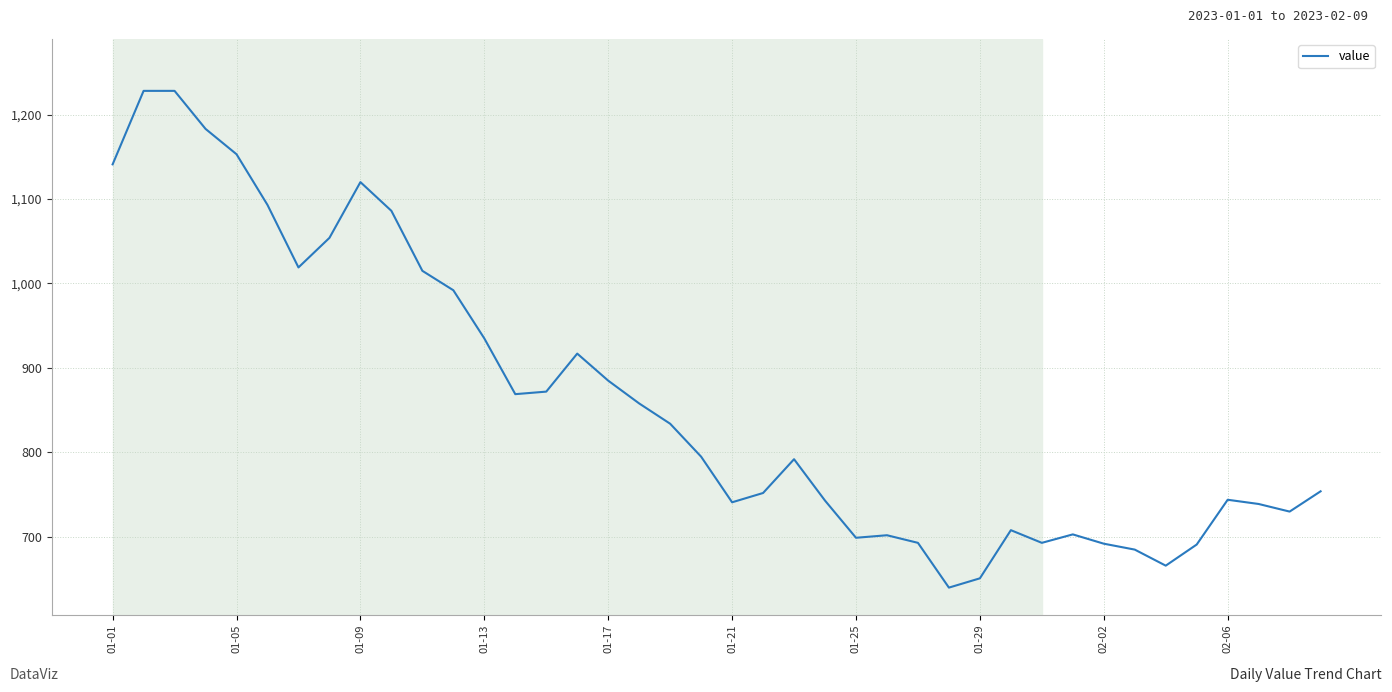

What is the smallest value displayed?

640